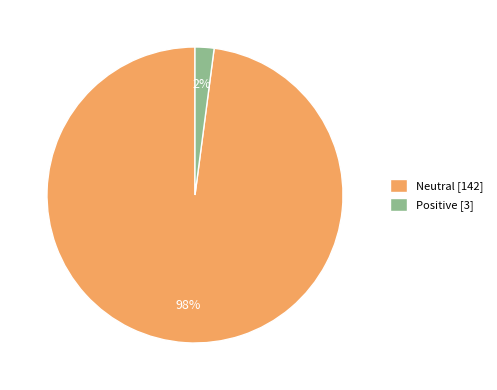

The Neutral slice represents 98% of the pie. True or false?

True